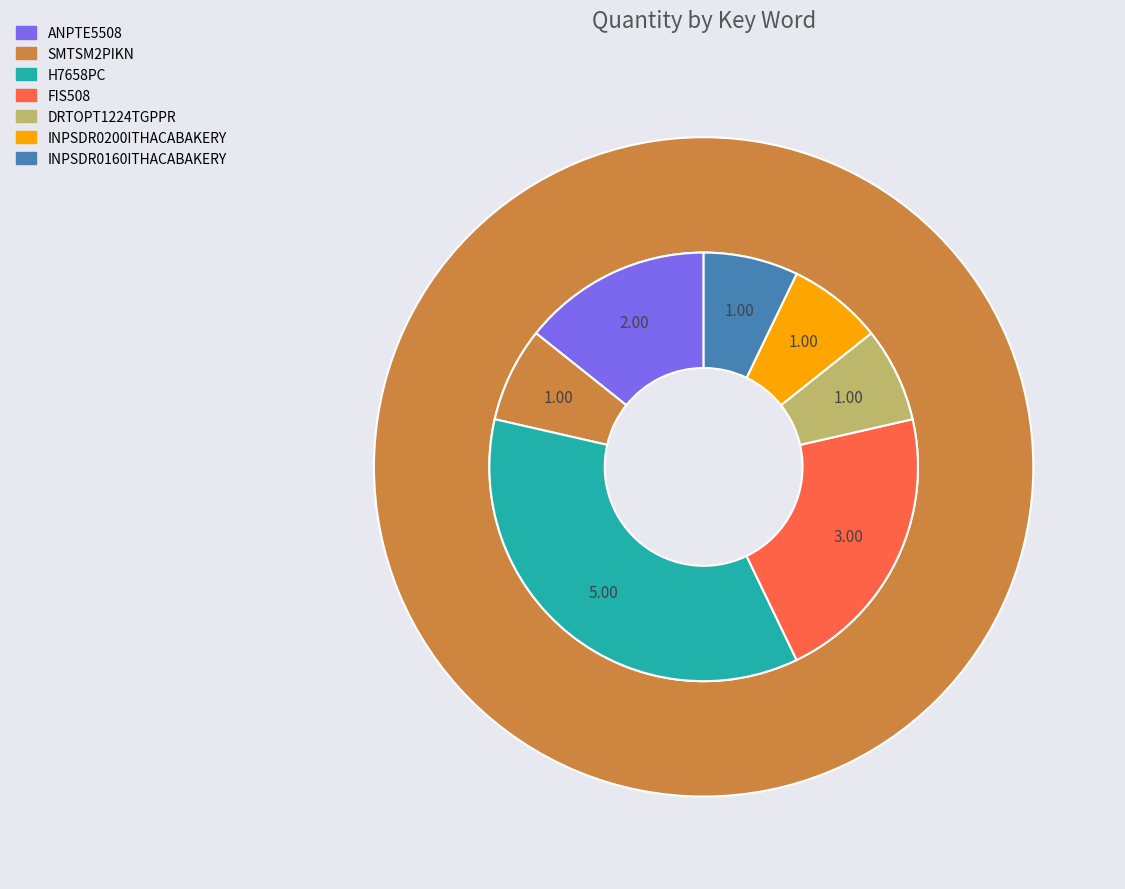

How many slices are in this pie chart?

7